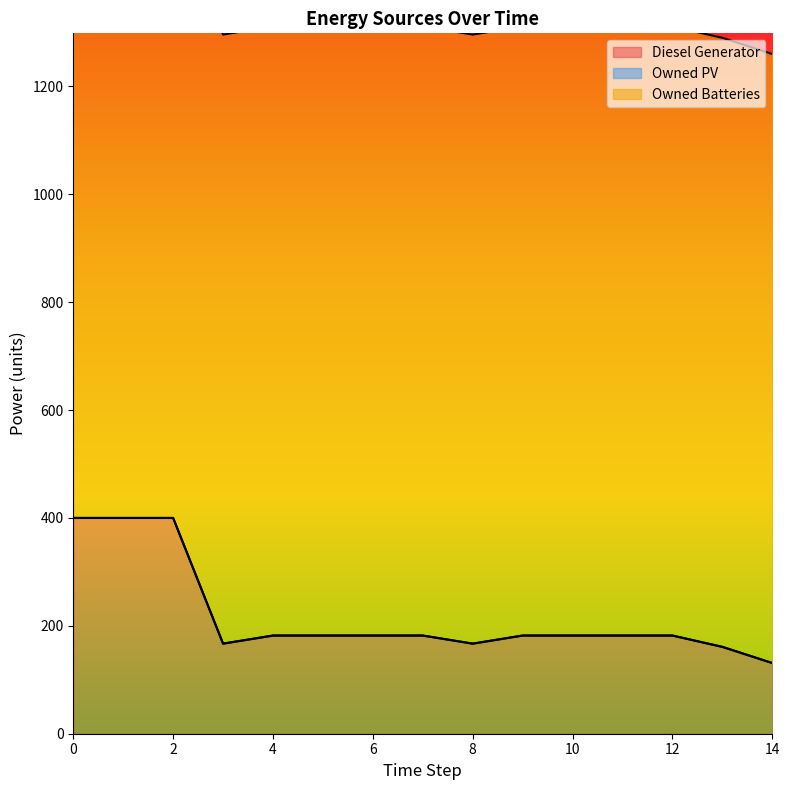

Which series has the largest total across all categories?

Owned Batteries